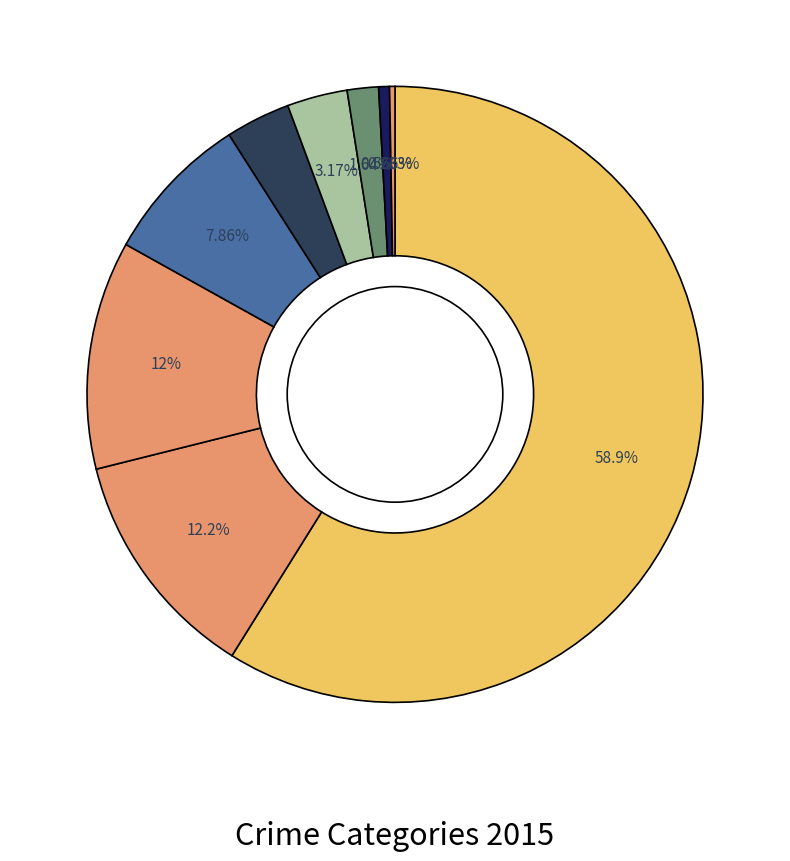

Which category has the smallest portion of the pie?

Homicide